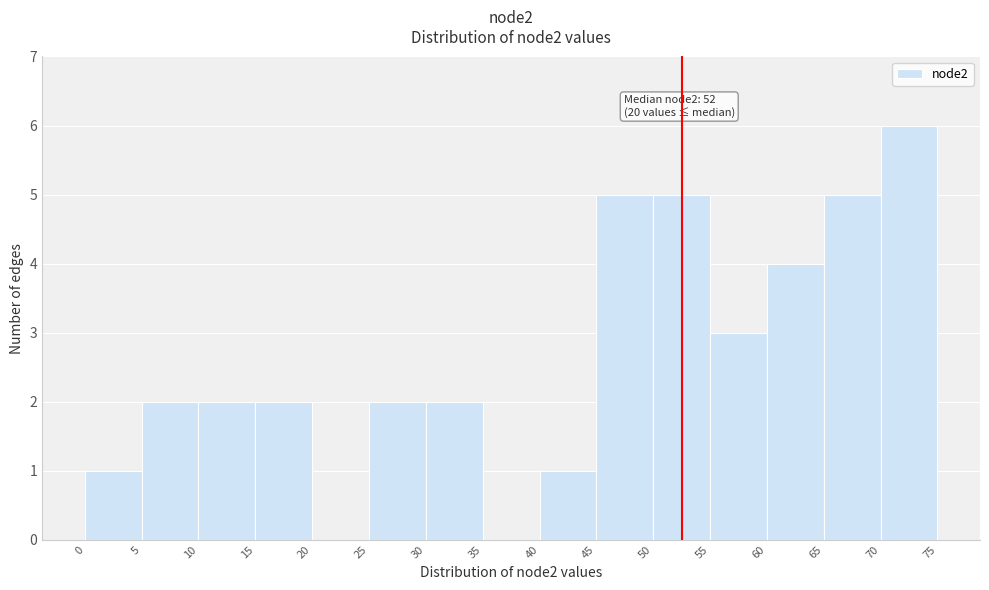

Over which range of the x-axis is the bar tallest?

70 to 75